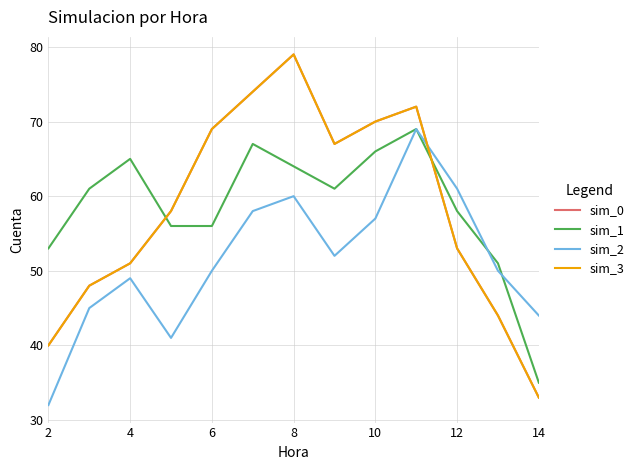

Which series has the widest spread of values?

sim_0